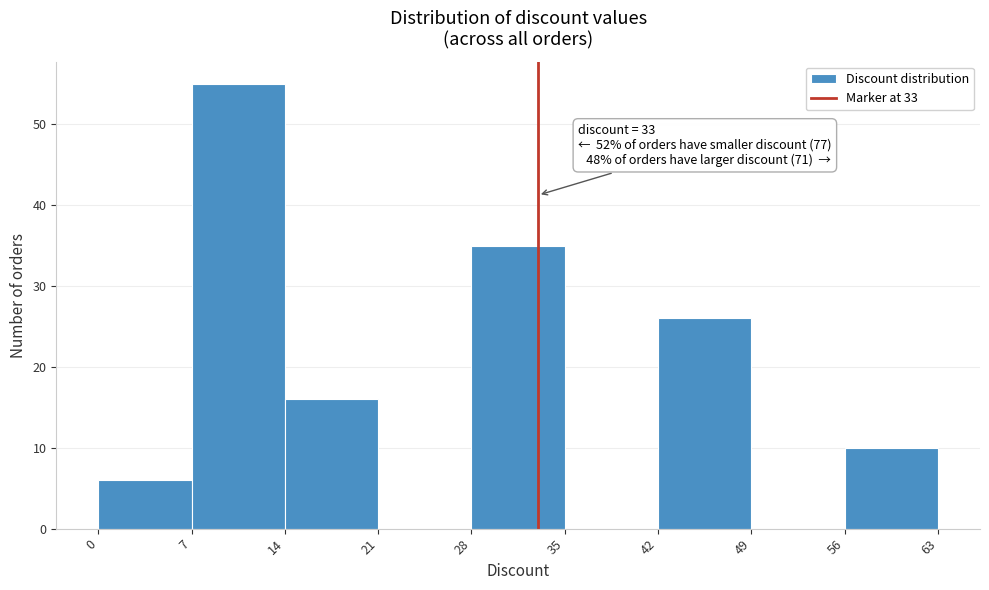

Which range on the x-axis has the tallest bar?

7 to 14